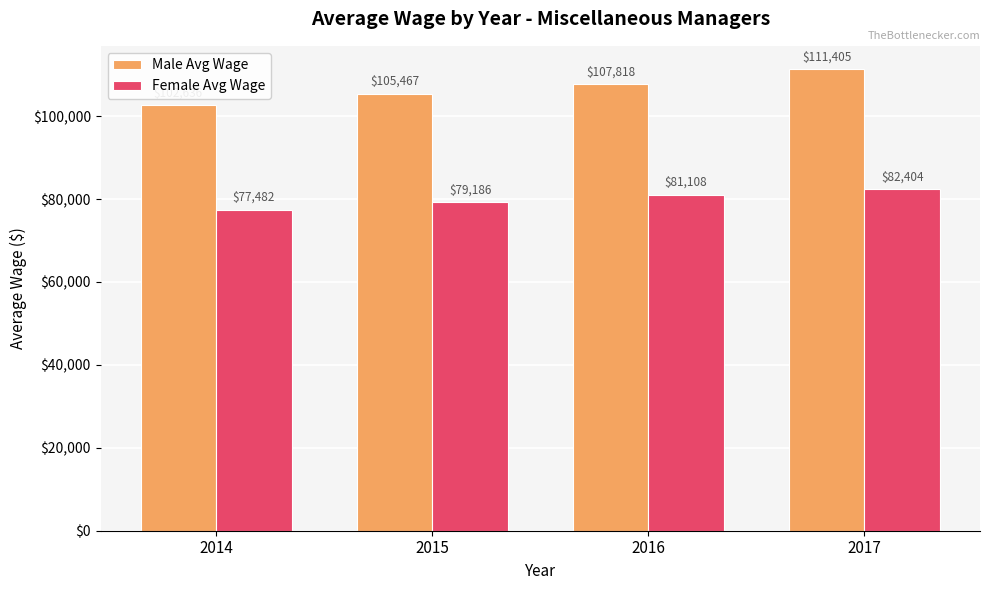

What is the maximum value shown in the chart?

111404.9